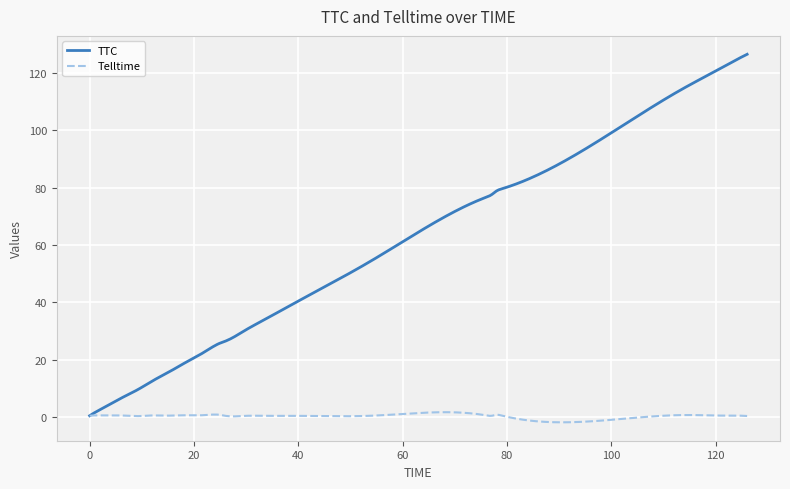

Rank the series by their average value, from highest to lowest.

TTC, Telltime